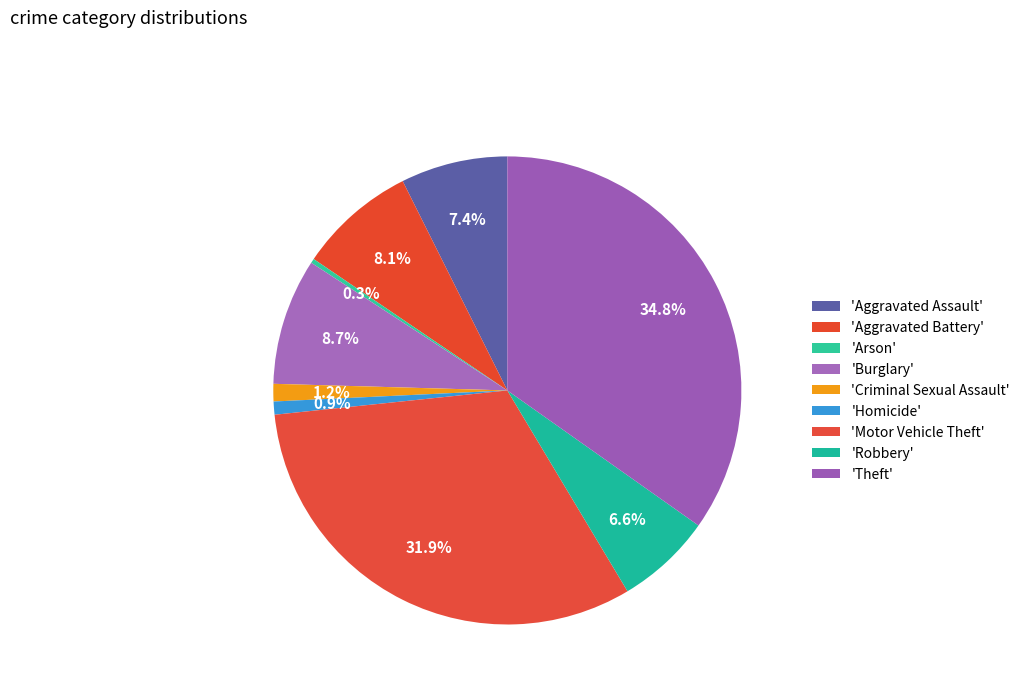

Count the number of slices in the pie.

9